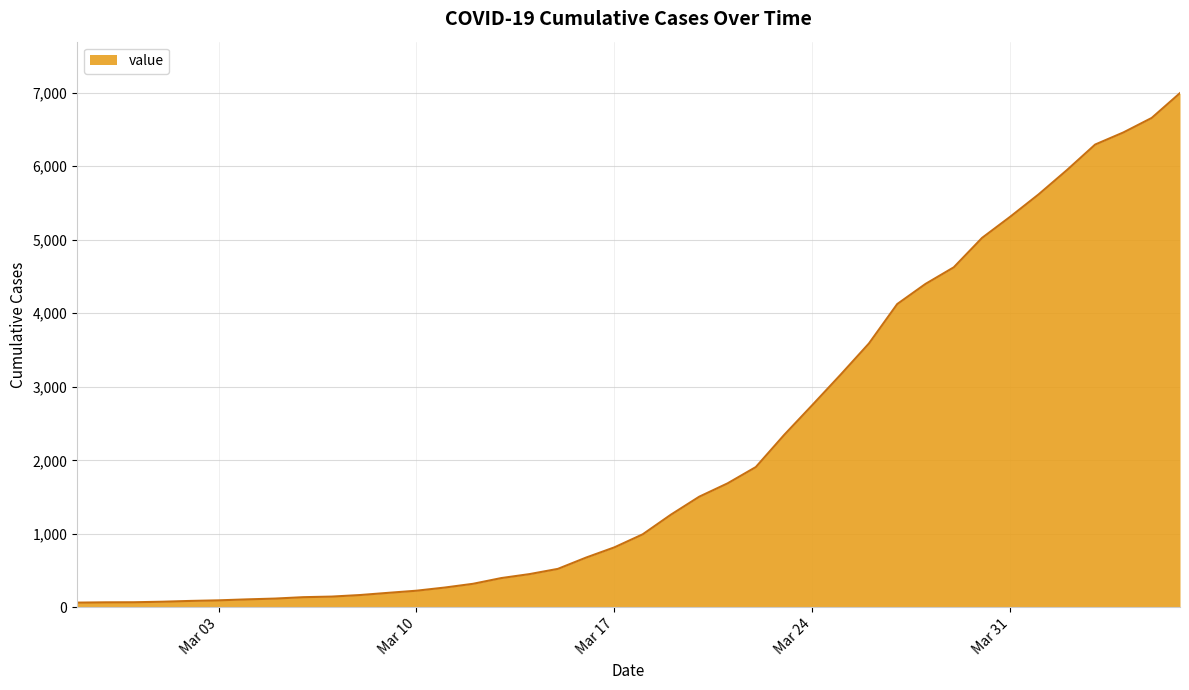

What is the maximum value shown in the chart?

6995